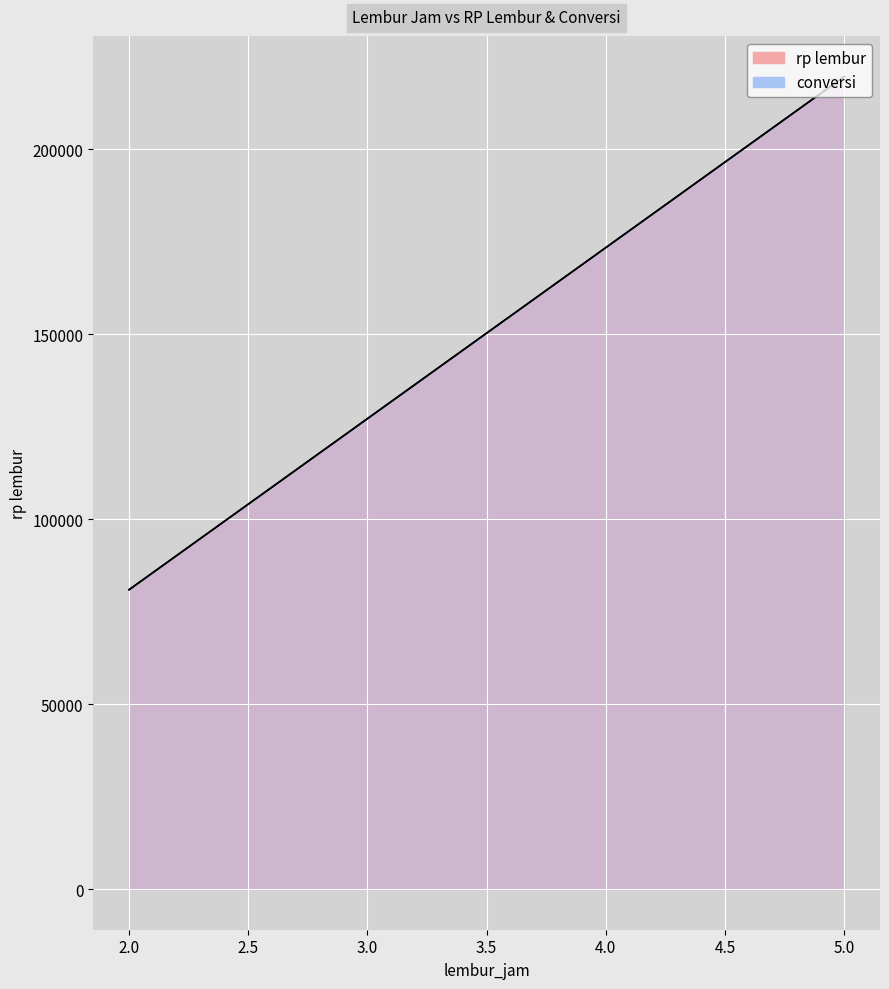

What is the average value of the rp lembur series?

142581.9